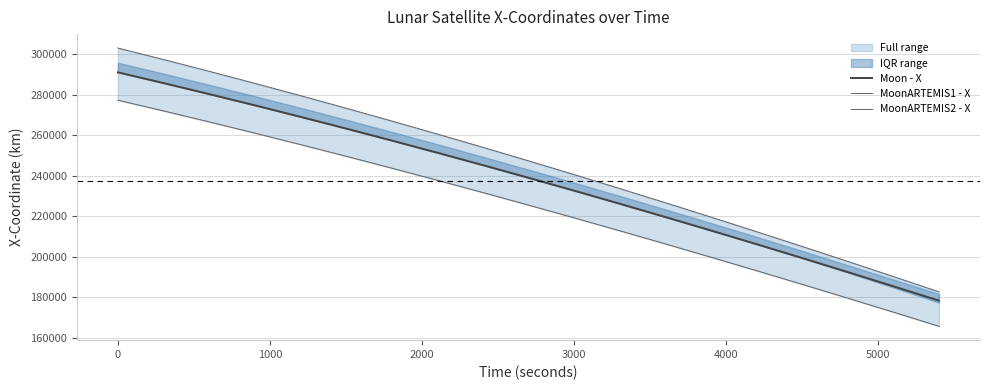

True or false: MoonARTEMIS2 - X and MoonARTEMIS1 - X cross at least once.

False